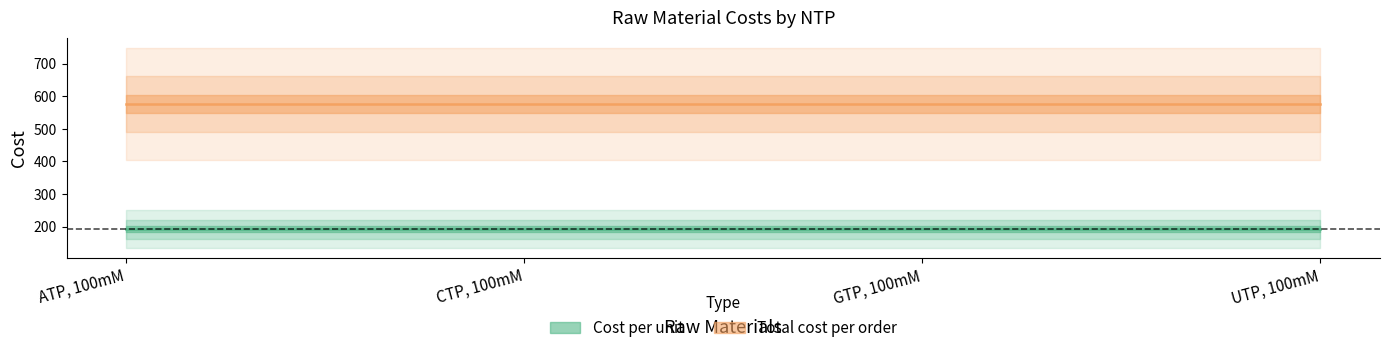

Is this an area chart (filled region under the line)?

No